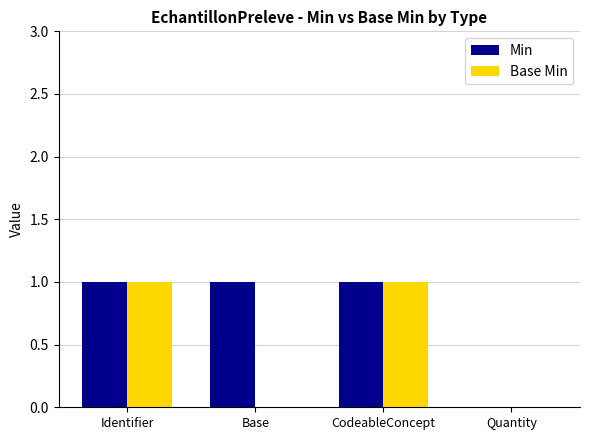

What is the sum of all Min values?

3